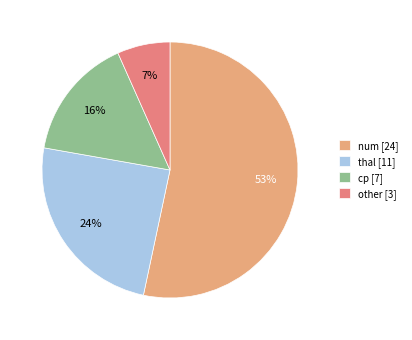

Do num and thal together represent more than half of the pie?

Yes